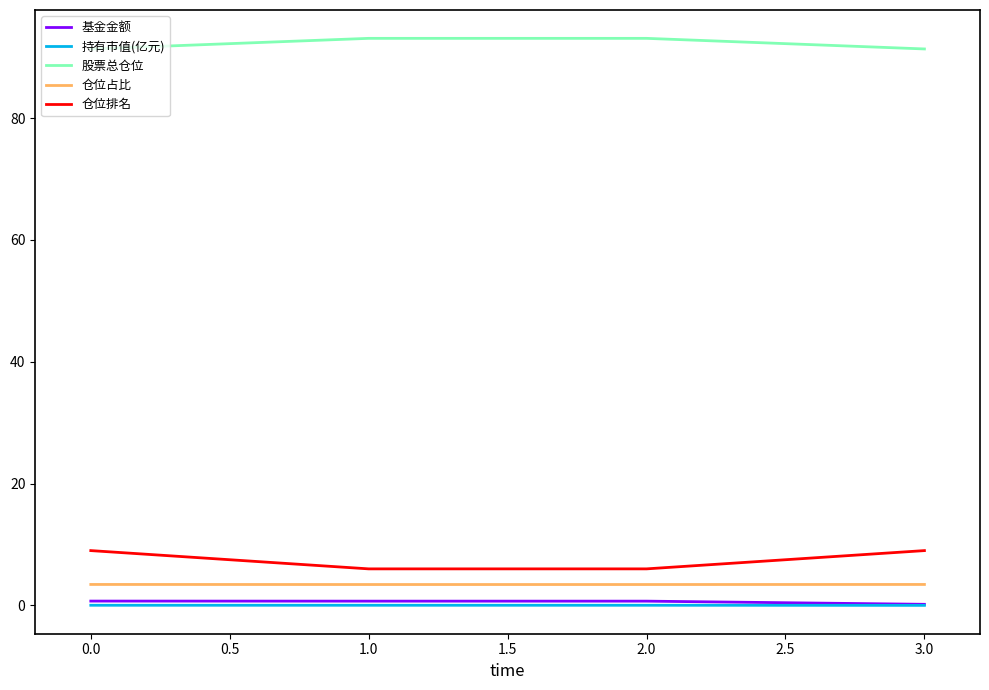

What position from the right is 0.0?

4